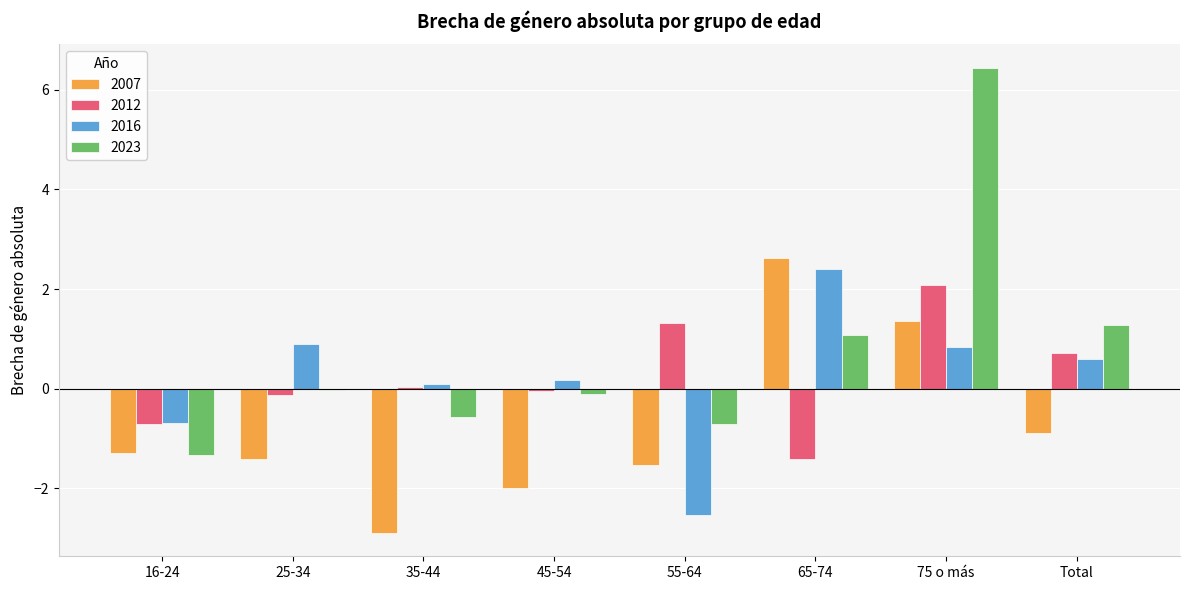

At which category is the sum across all series the highest?

75 o más